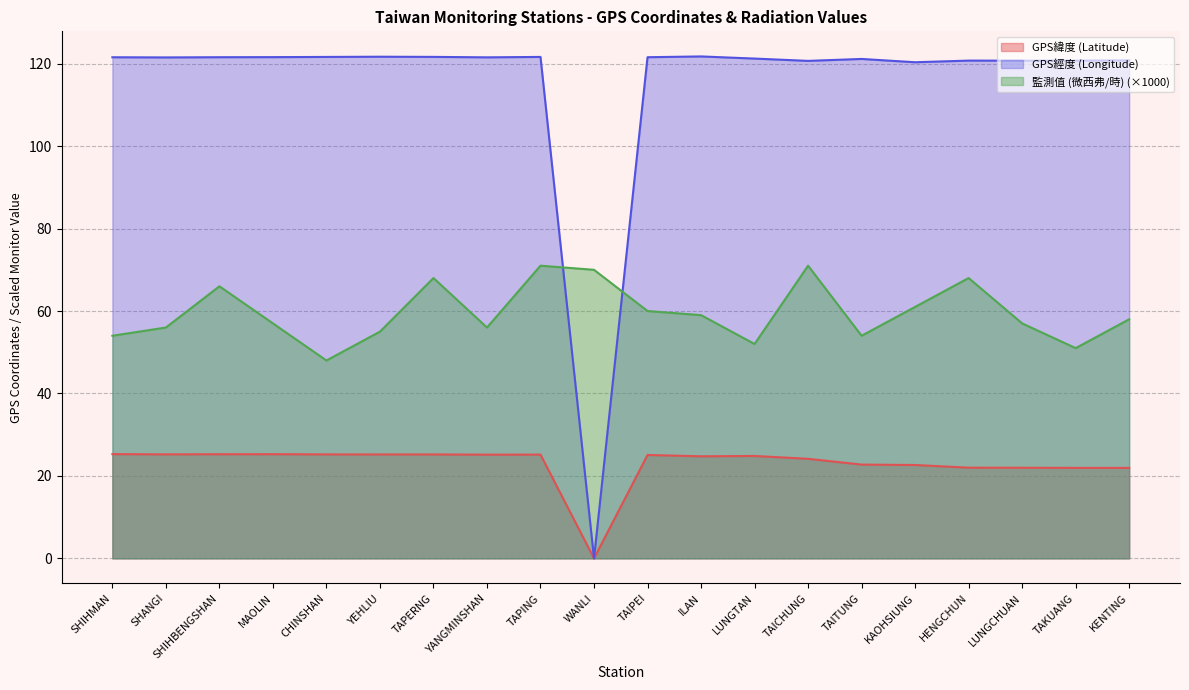

At which category is the sum across all series the highest?

TAPING